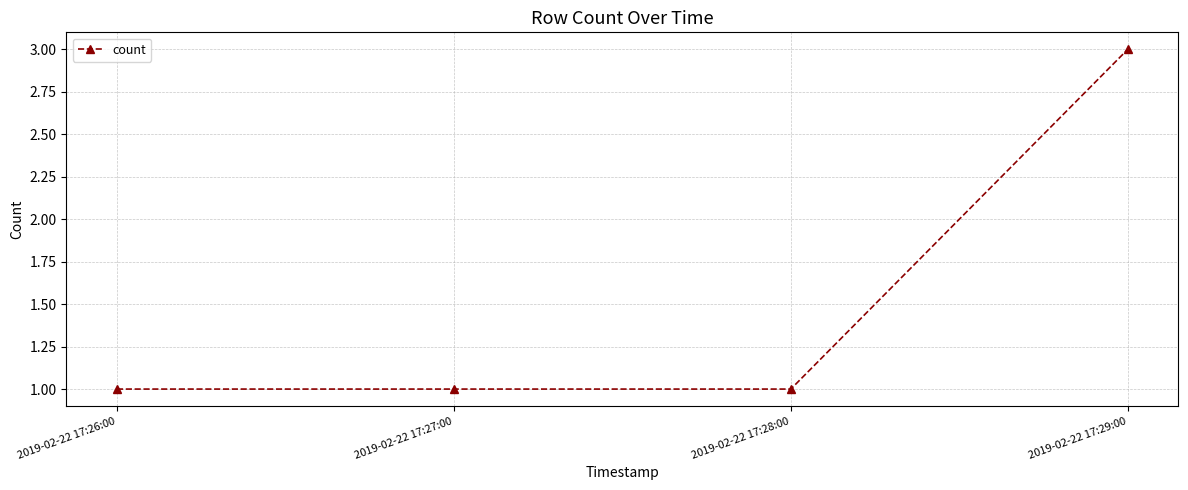

How many lines are shown in the chart?

1